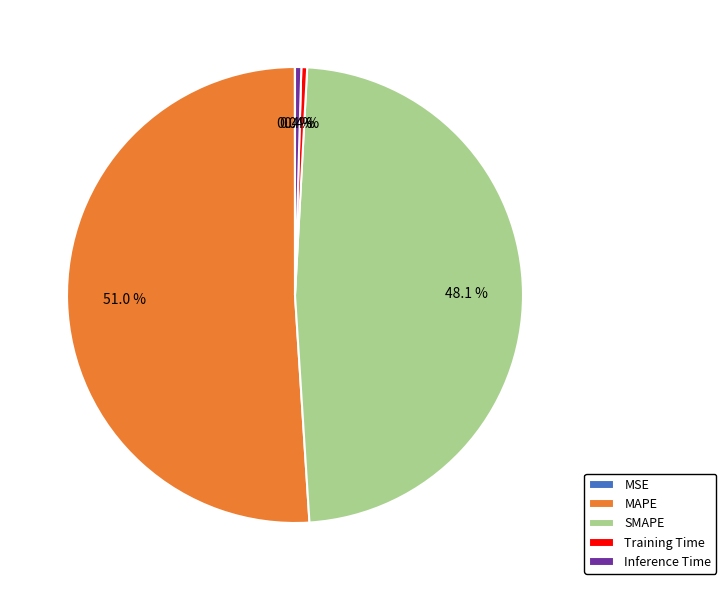

How much of the chart is everything except Training Time?

99.6%